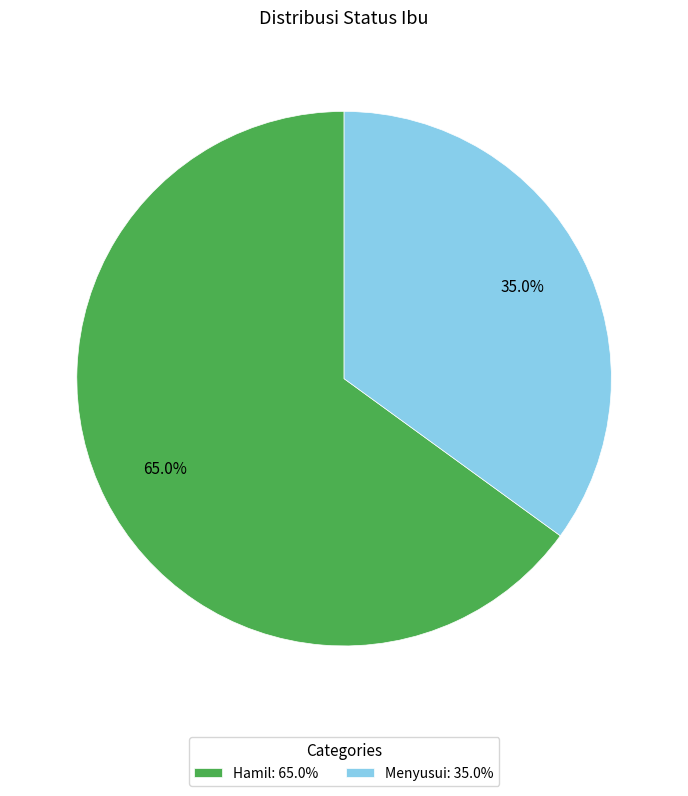

Is it true that Hamil is 65% of the pie?

True